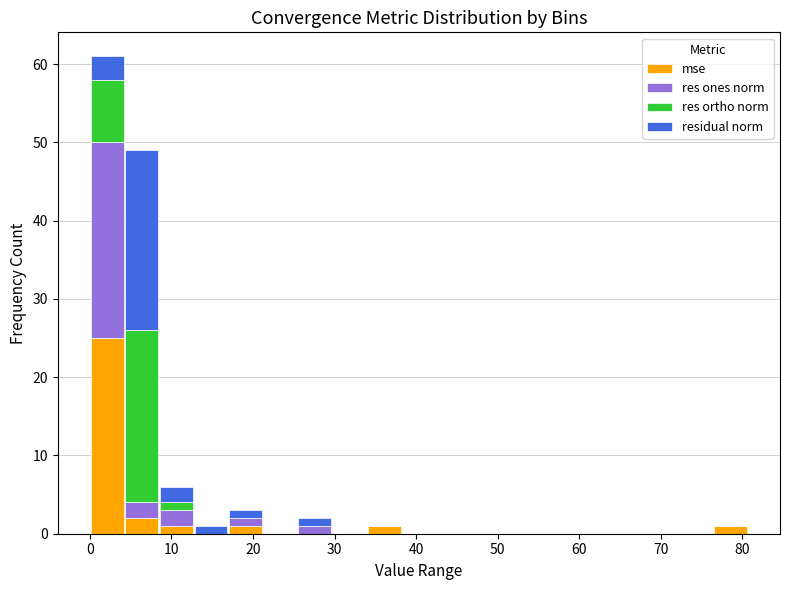

Reading left to right, list every stacked bar in this chart as the range it spans on the x-axis followed by its total height. Neither the bar edges nor the heights are printed on the chart, so give them approximately, as read against the axes.

0 to 4: 61
4 to 8: 49
8 to 13: 6
13 to 17: 1
17 to 21: 3
21 to 25: 0
25 to 30: 2
30 to 34: 0
34 to 38: 1
38 to 42: 0
42 to 47: 0
47 to 51: 0
51 to 55: 0
55 to 59: 0
59 to 64: 0
64 to 68: 0
68 to 72: 0
72 to 76: 0
76 to 81: 1